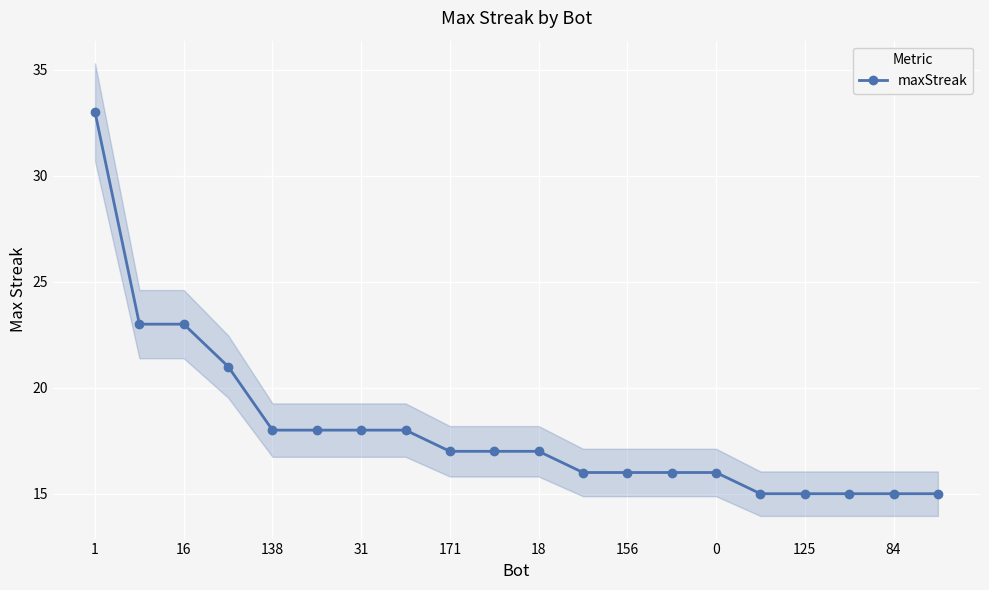

Is it true that the value at 125 is 6?

False